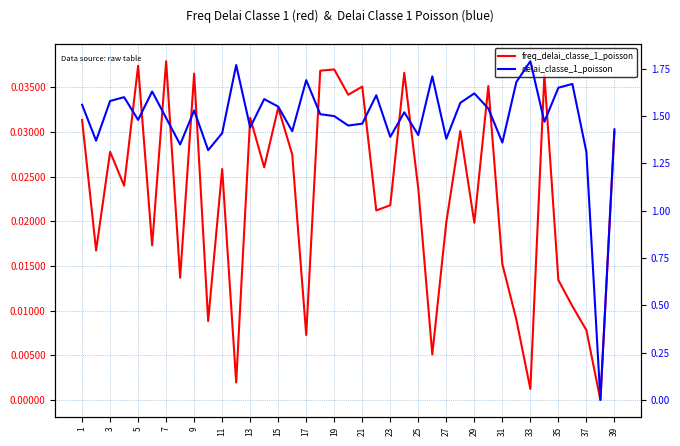

Rank the series at 31 from highest to lowest value.

delai_classe_1_poisson, freq_delai_classe_1_poisson